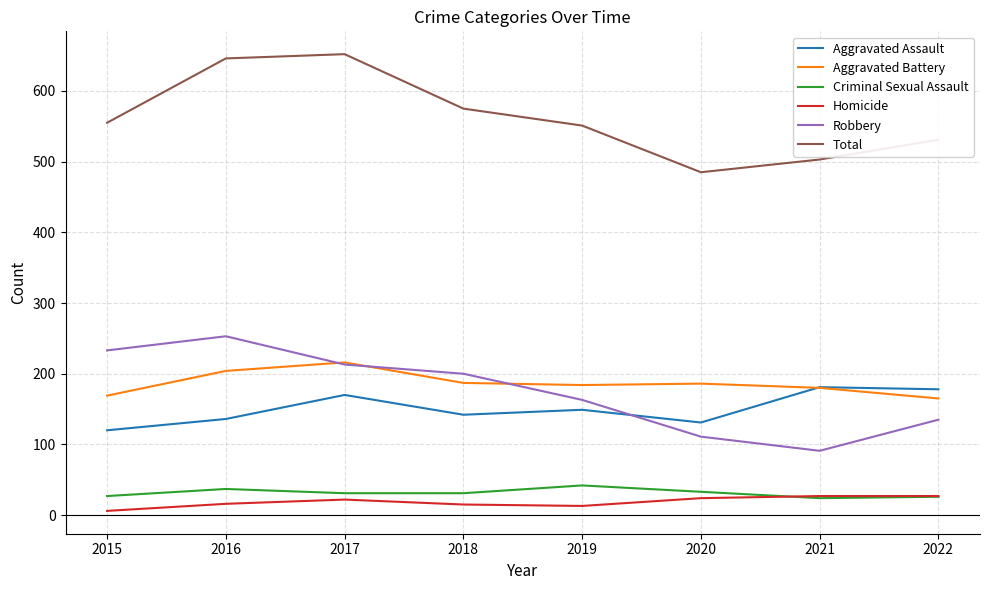

What is the spread (max minus min) of values at 2020?

461